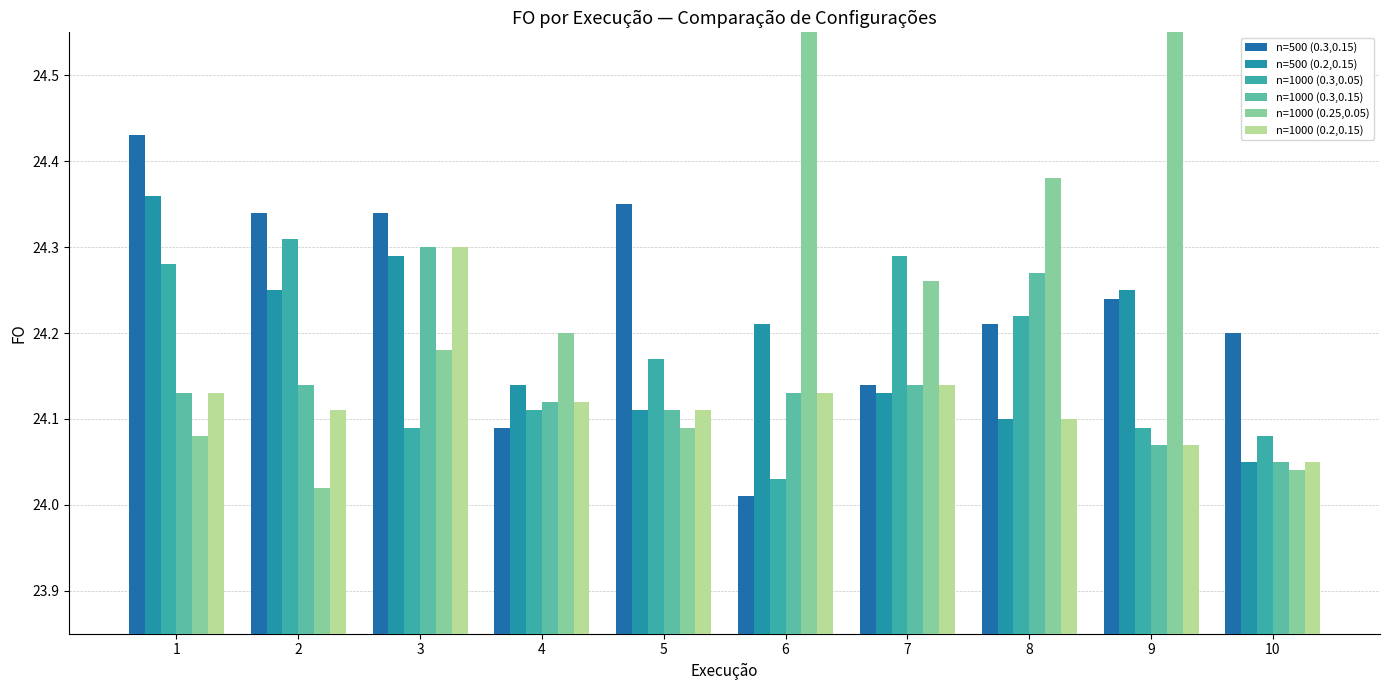

Reading left to right, list all the values displayed in this chart.

n=500 (0.3,0.15): 24.4	24.3	24.3	24.1	24.4	24.0	24.1	24.2	24.2	24.2
n=500 (0.2,0.15): 24.4	24.2	24.3	24.1	24.1	24.2	24.1	24.1	24.2	24.1
n=1000 (0.3,0.05): 24.3	24.3	24.1	24.1	24.2	24.0	24.3	24.2	24.1	24.1
n=1000 (0.3,0.15): 24.1	24.1	24.3	24.1	24.1	24.1	24.1	24.3	24.1	24.1
n=1000 (0.25,0.05): 24.1	24.0	24.2	24.2	24.1	24.8	24.3	24.4	24.8	24.0
n=1000 (0.2,0.15): 24.1	24.1	24.3	24.1	24.1	24.1	24.1	24.1	24.1	24.1